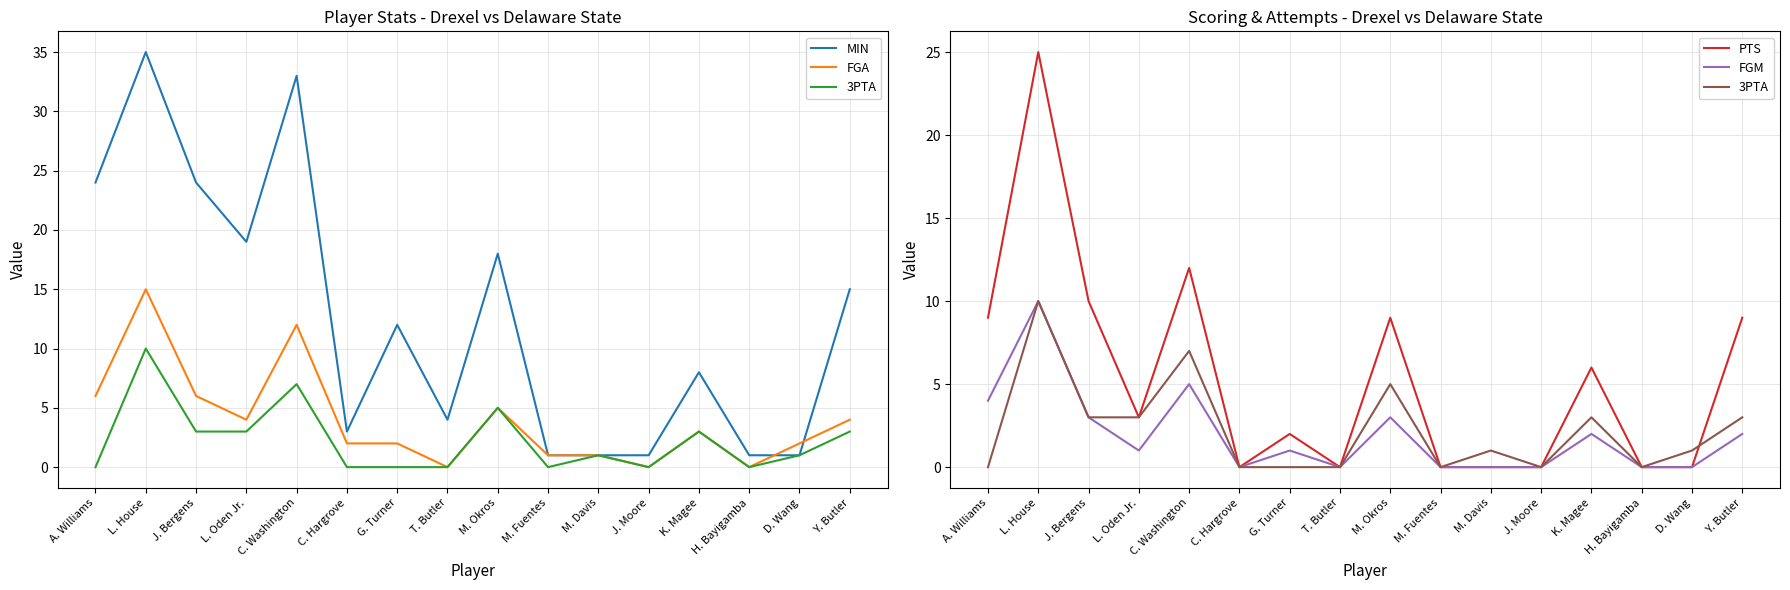

The FGM series shows 0 at G. Turner. True or false?

False